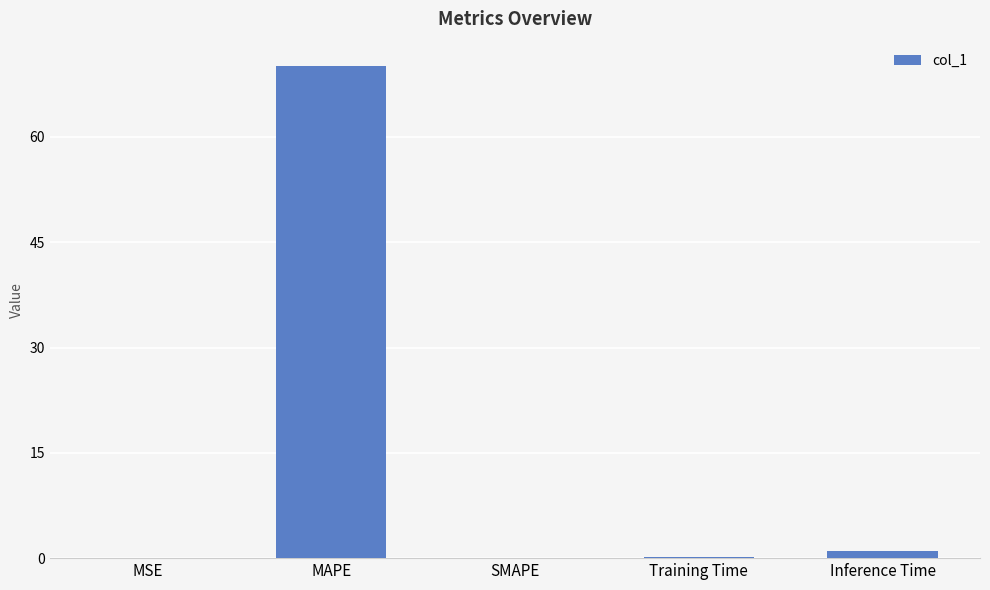

How many distinct data groups are displayed?

1